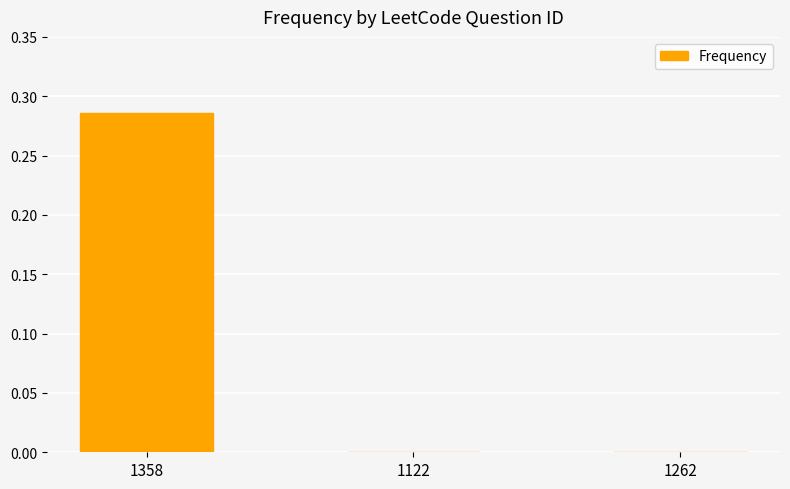

What is the change in value from 1358 to 1262?

-0.3